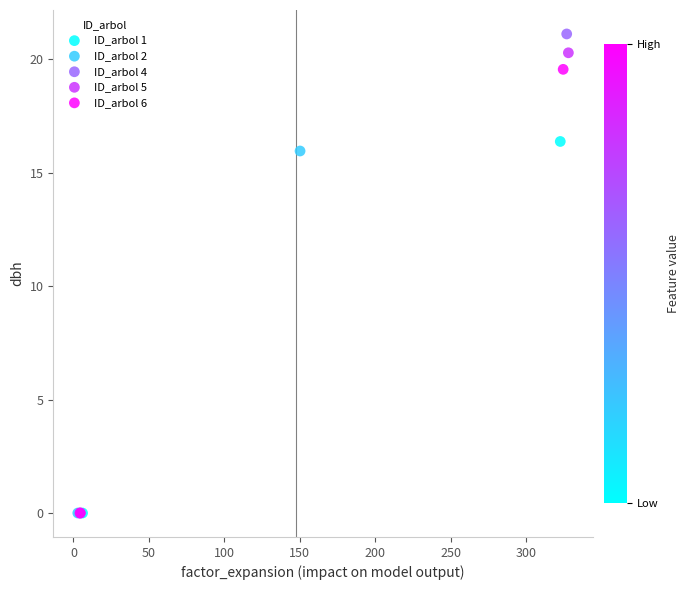

What are all the series names shown in the legend?

ID_arbol 1, ID_arbol 2, ID_arbol 4, ID_arbol 5, ID_arbol 6